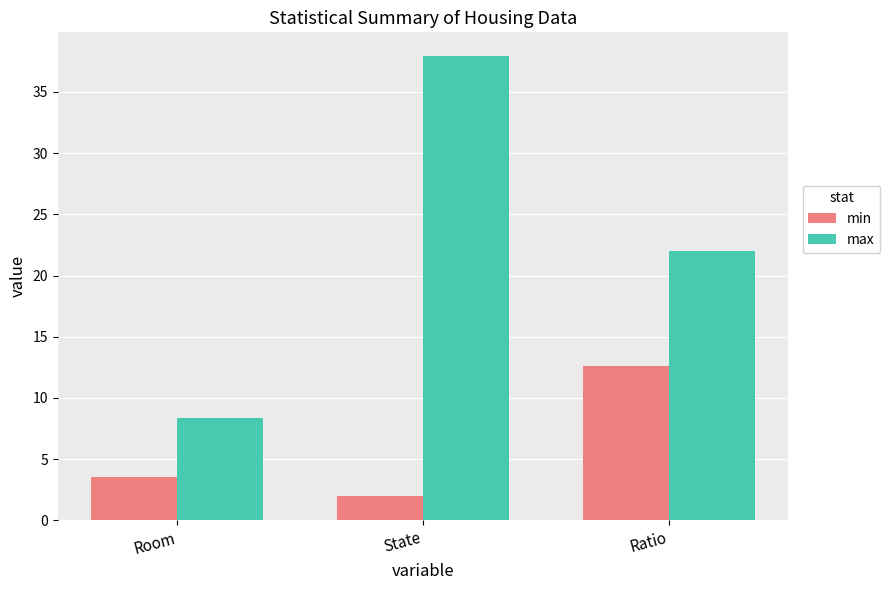

Rank the series at Room from lowest to highest value.

min, max